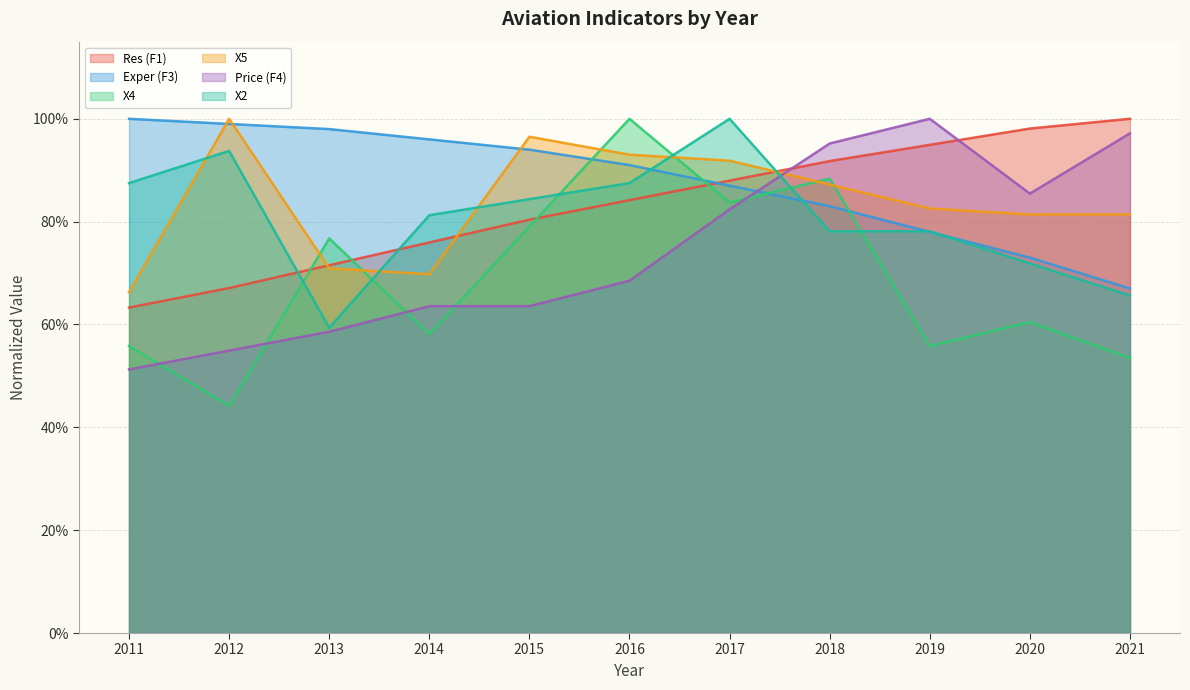

Rank the categories by Exper (F3) value from lowest to highest.

2021, 2020, 2019, 2018, 2017, 2016, 2015, 2014, 2013, 2012, 2011